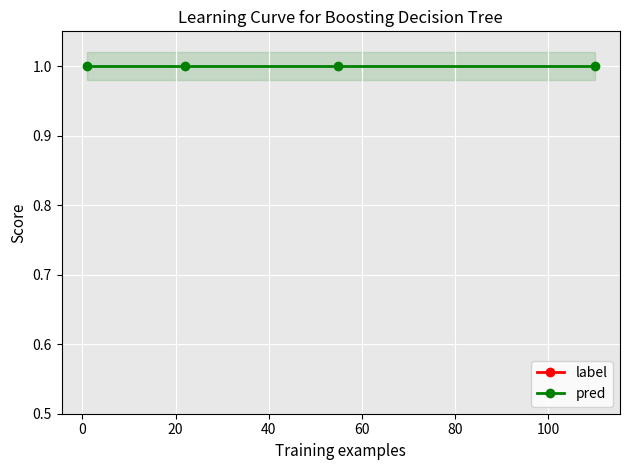

Rank the series by their average value, from highest to lowest.

pred, label